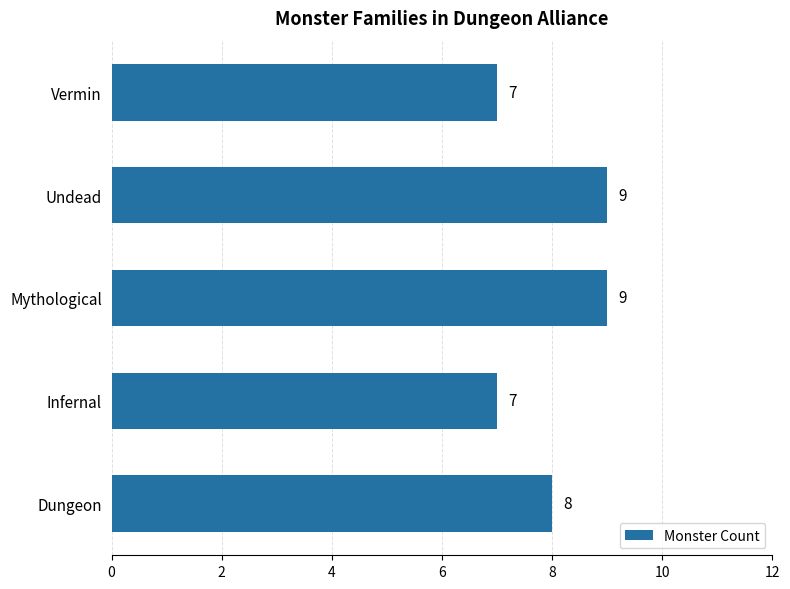

What is the average value?

8